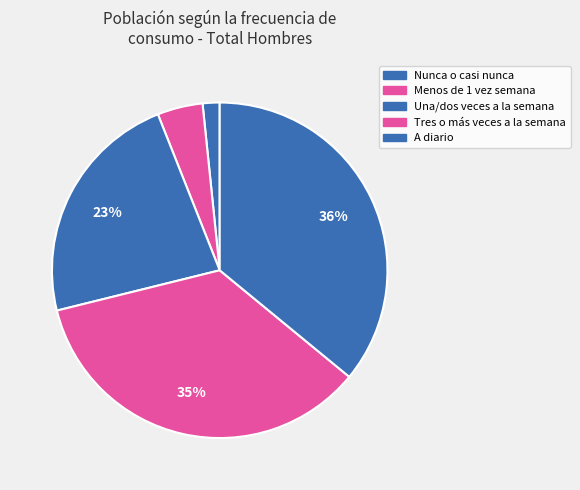

True or false: Menos de 1 vez semana accounts for 17% of the total.

False